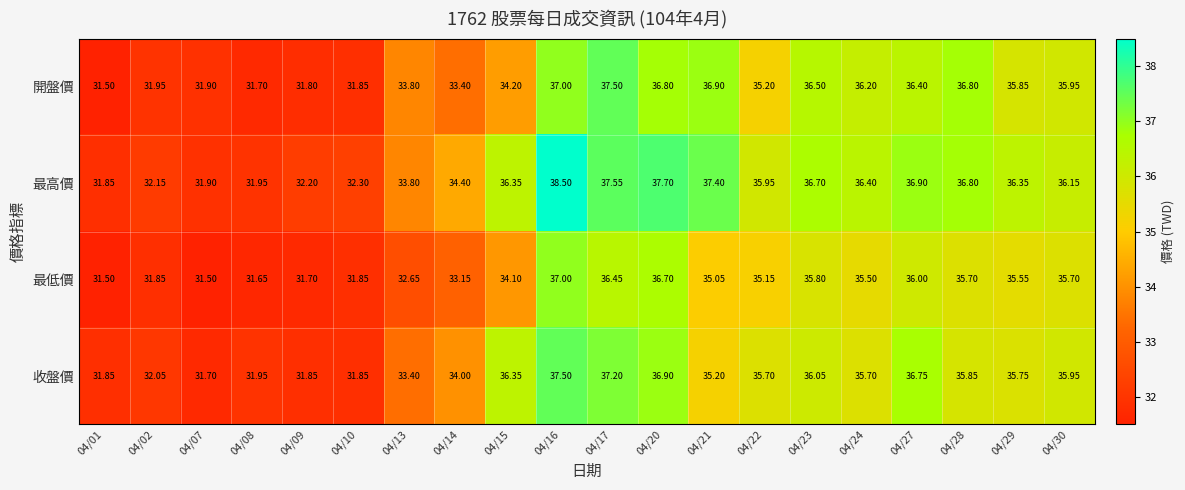

Which series has the widest spread of values?

最高價